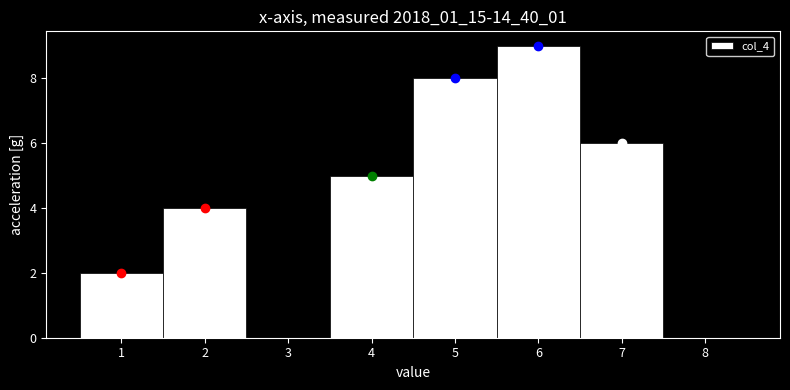

Which range on the x-axis has the tallest bar?

5.5 to 6.5